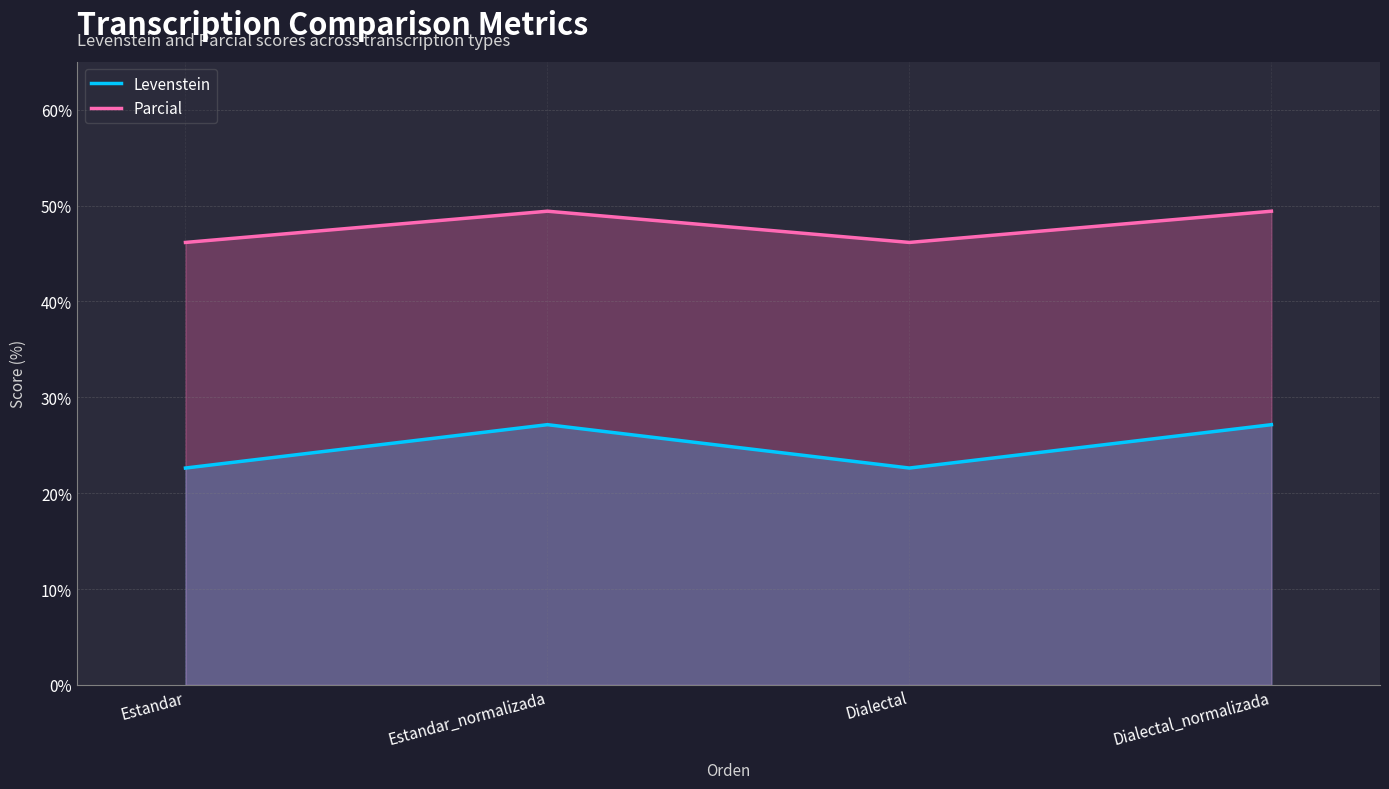

Rank the series by their average value, from highest to lowest.

Parcial, Levenstein